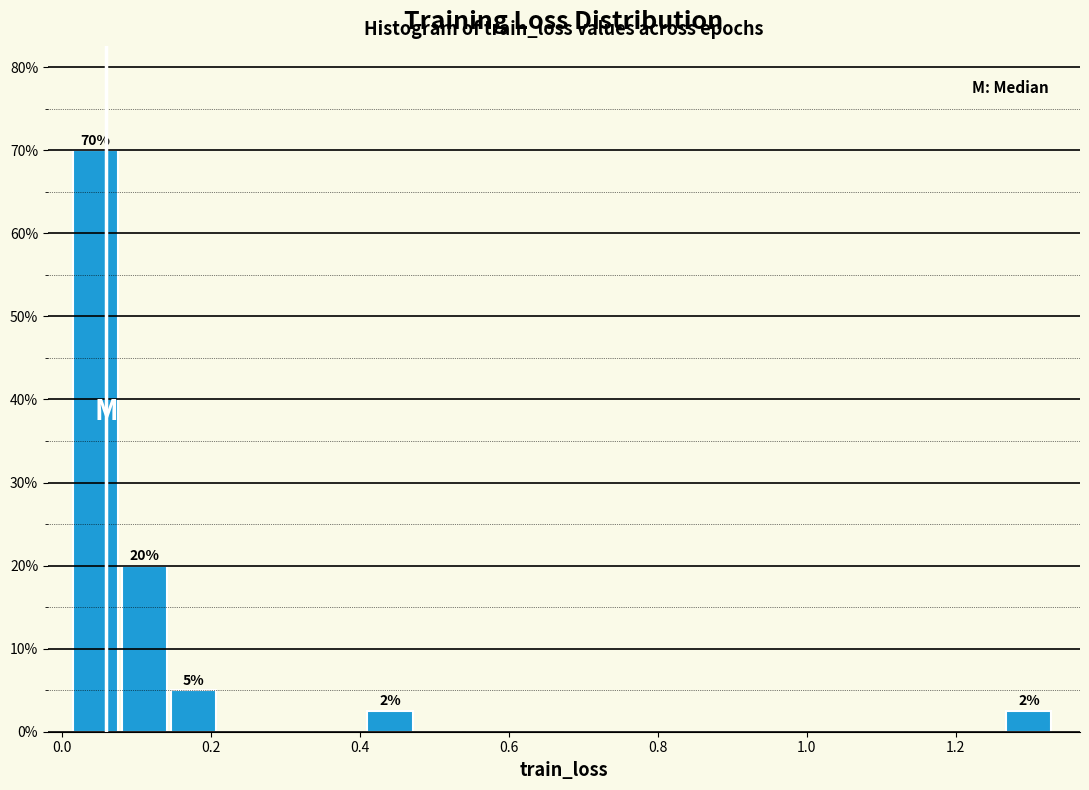

Around what value on the x-axis is the tallest bar? Give the approximate position of its centre, as read against the axis.

0.04